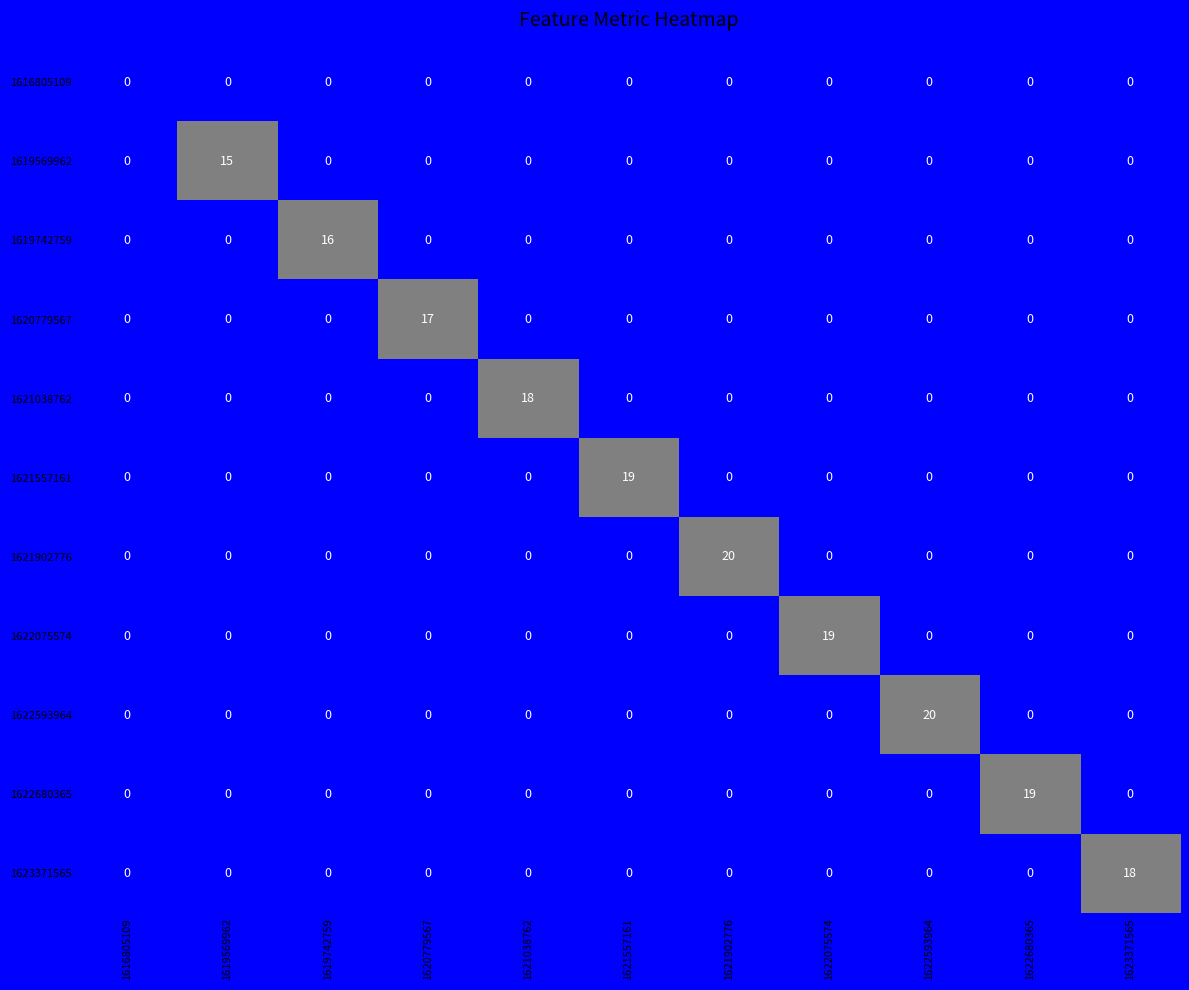

The value of 1621557161 at 1619569962 is -8. True or false?

False